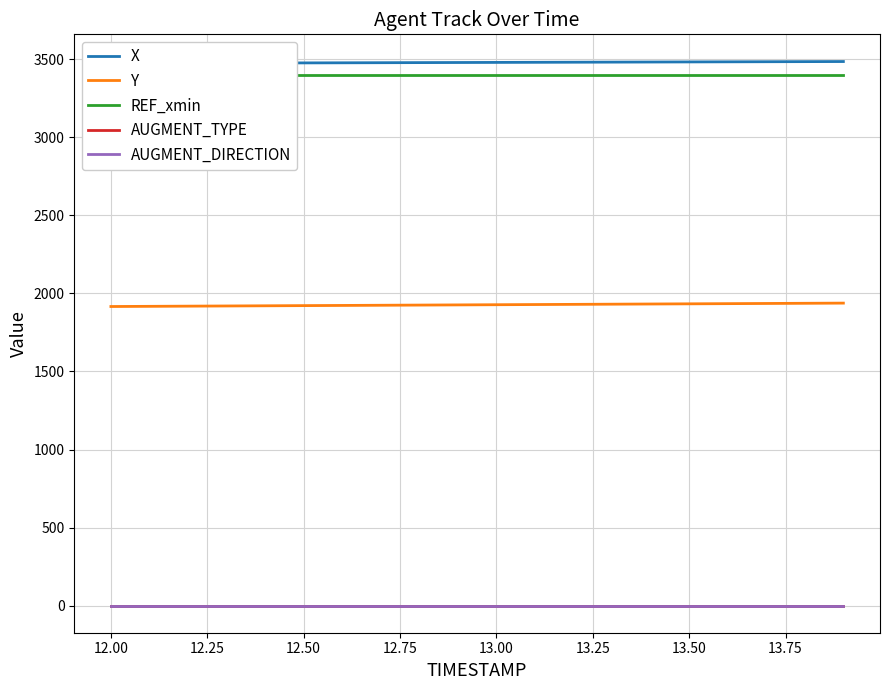

True or false: REF_xmin has more than 1 interior local peaks.

False